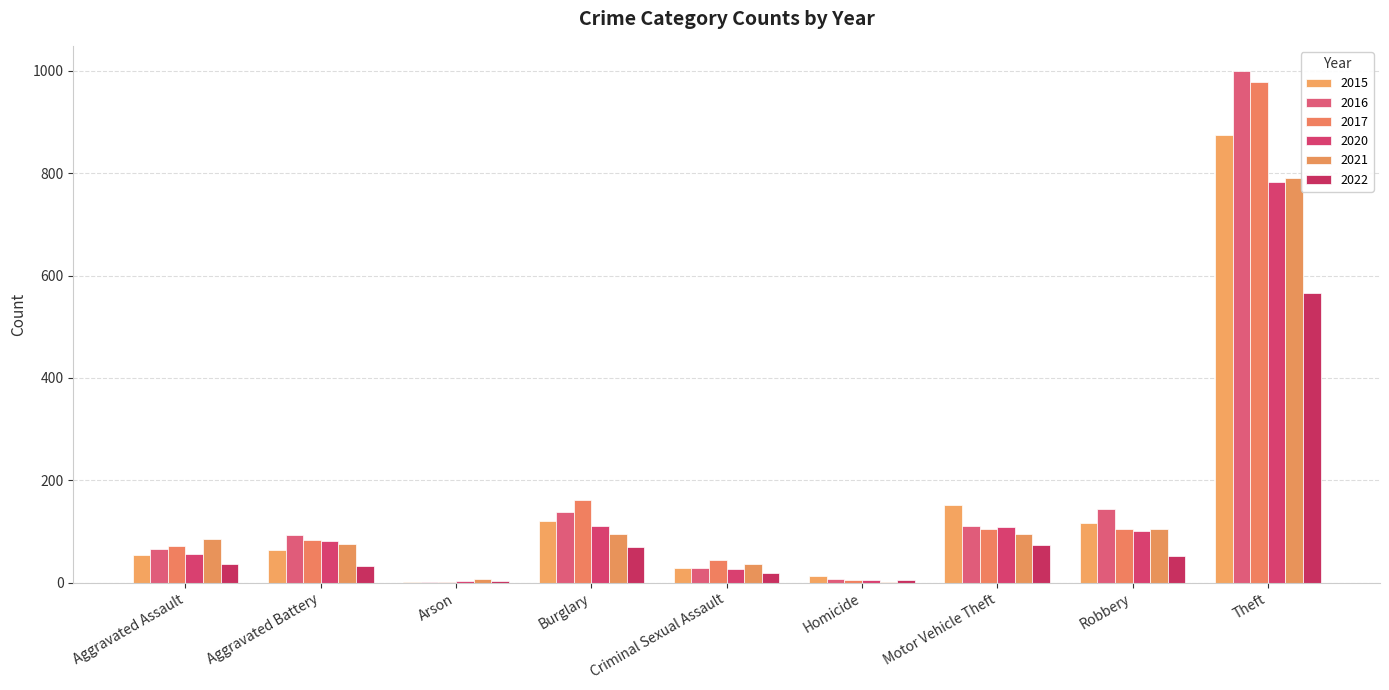

Rank the categories by 2016 value from lowest to highest.

Arson, Homicide, Criminal Sexual Assault, Aggravated Assault, Aggravated Battery, Motor Vehicle Theft, Burglary, Robbery, Theft